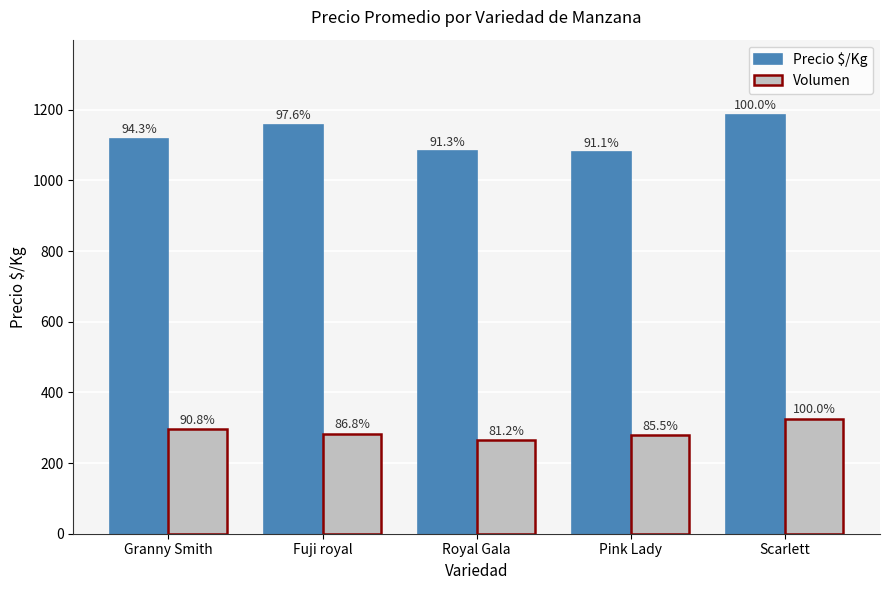

How many bars are there in total?

10